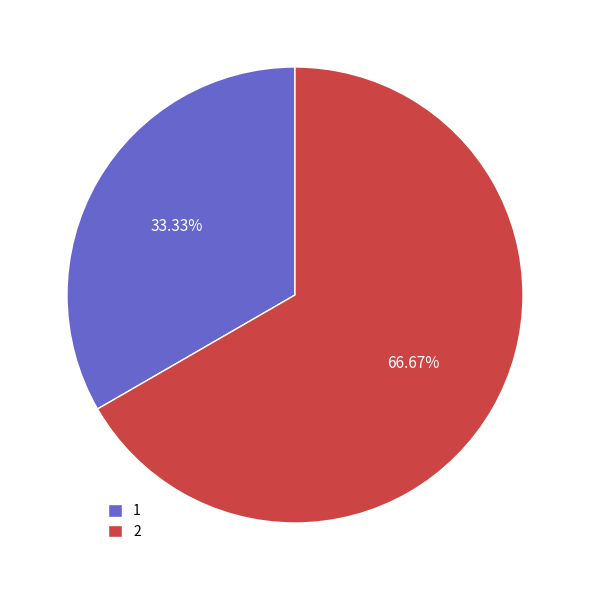

How many segments does this pie chart have?

2